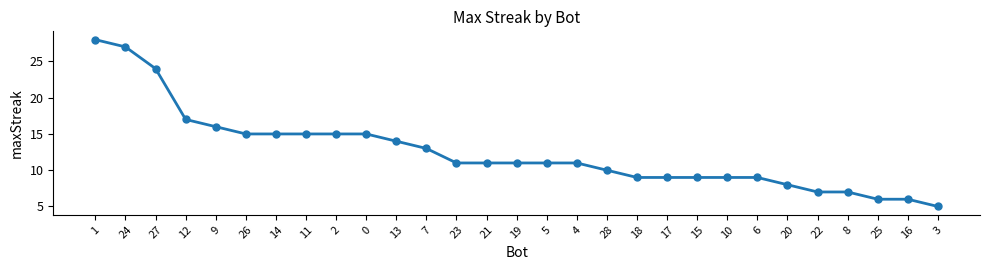

What is the minimum value shown in the chart?

5